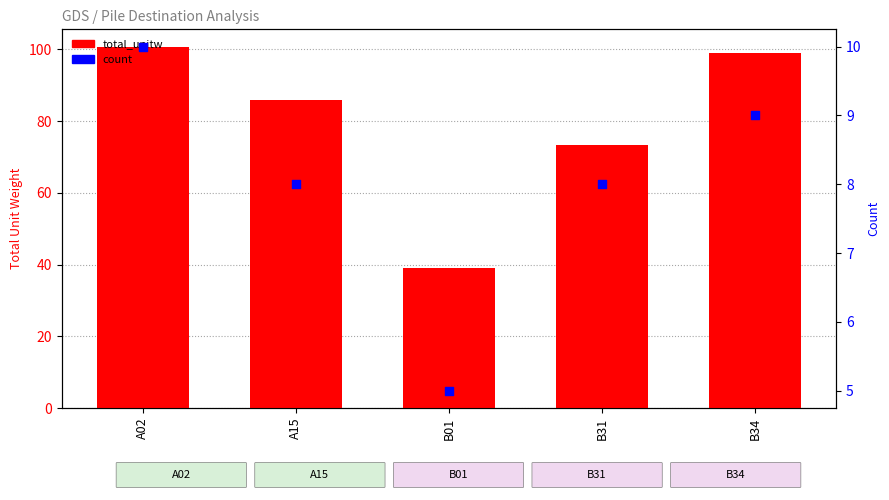

What are all the series names shown in the legend?

total_unitw, count